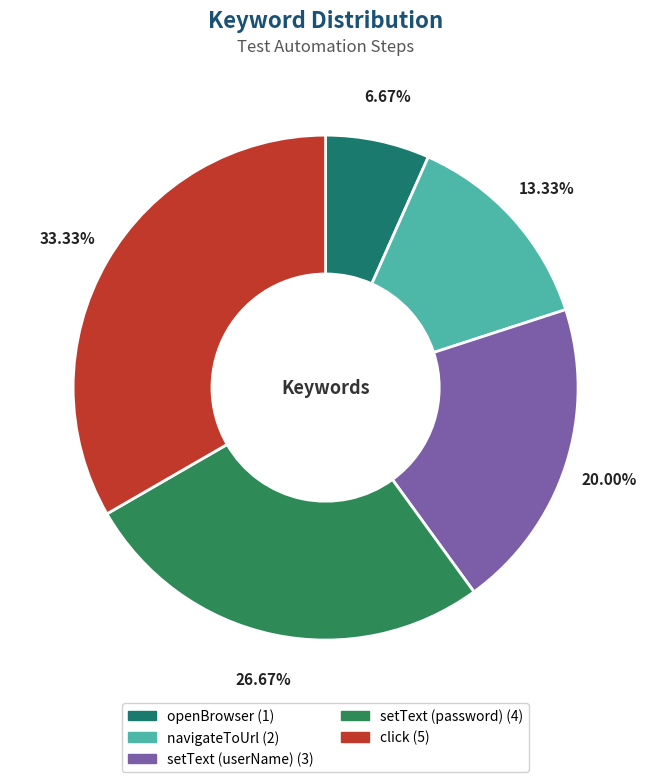

Does setText (userName) account for over 50% of the chart?

No